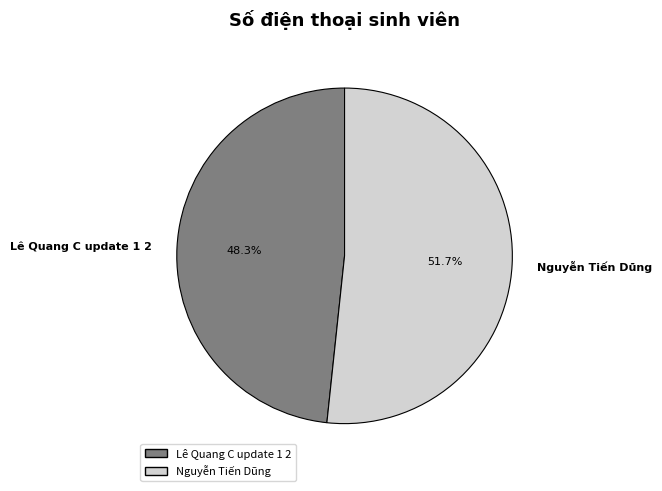

Is the sum of Lê Quang C update 1 2 and Nguyễn Tiến Dũng greater than half?

Yes